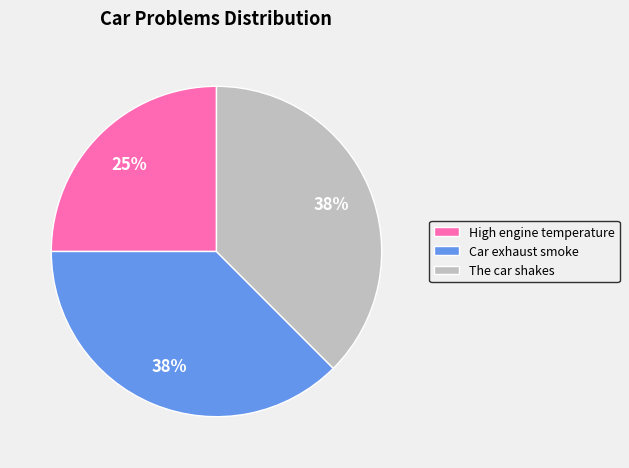

How many slices are in this pie chart?

3